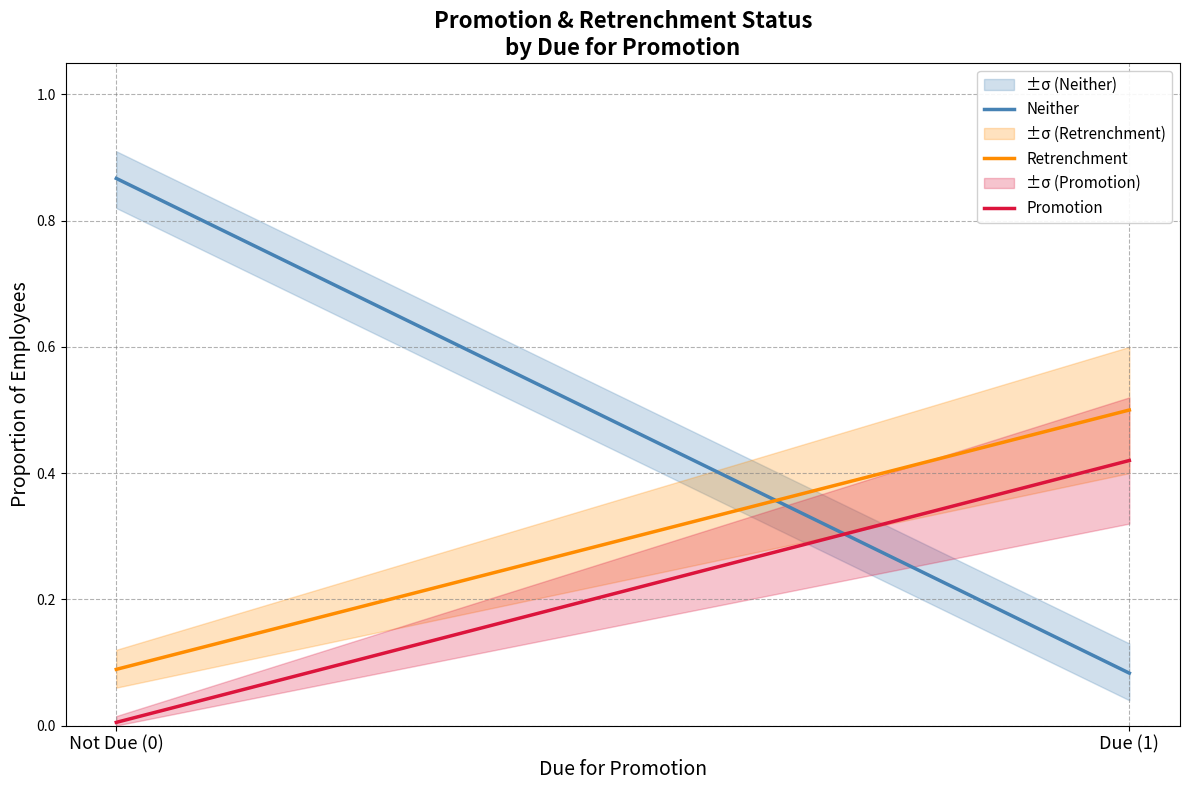

How many lines are shown in the chart?

3